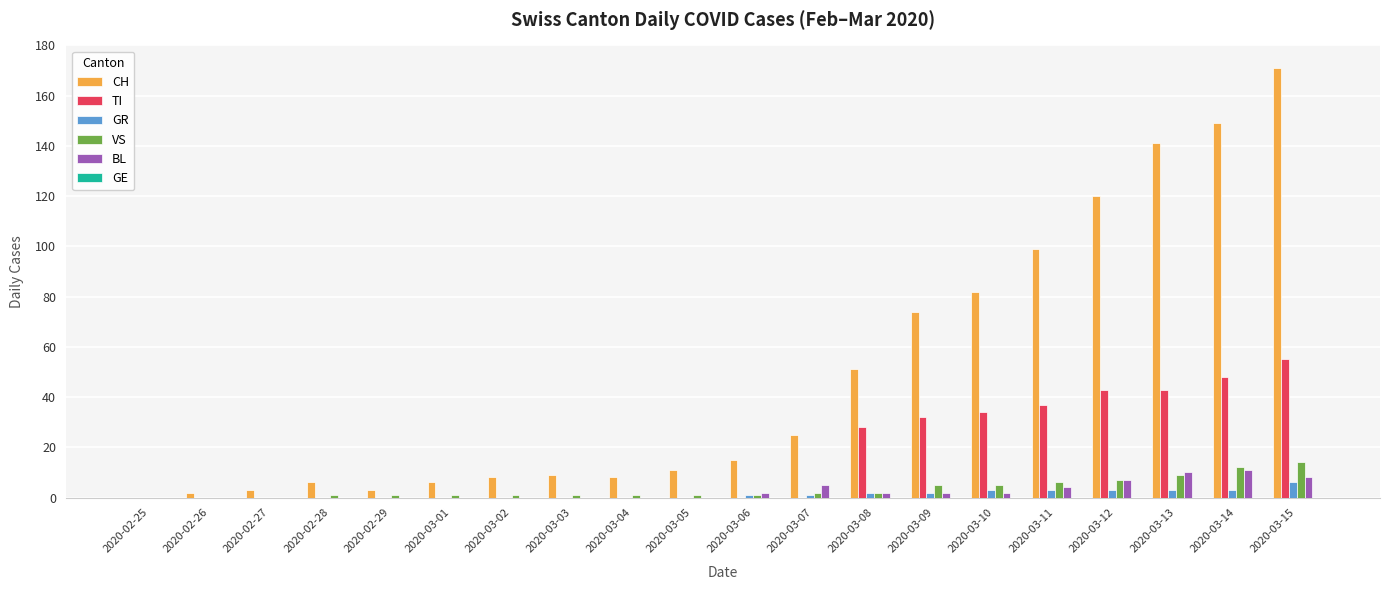

At which label is CH closest to 85?

2020-03-10